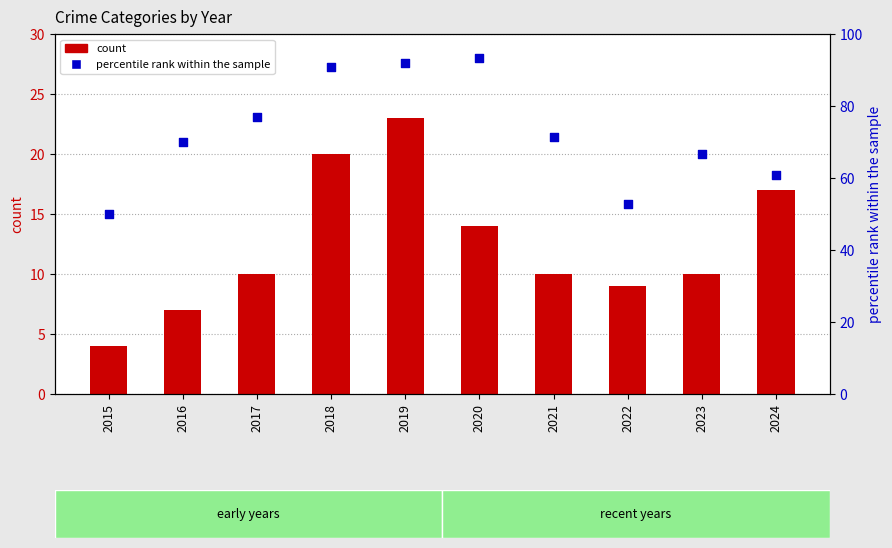

What are all the series names shown in the legend?

count, percentile rank within the sample